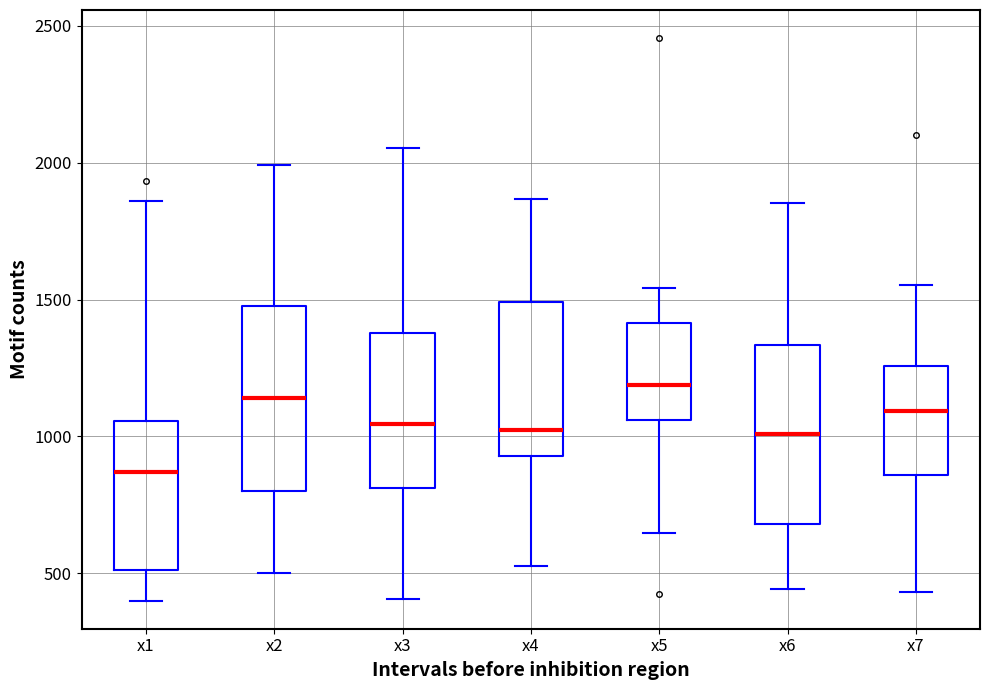

Reading left to right, read every box against the y-axis: the position of its median line, the range the box covers, and the ends of its whiskers. The values are not printed on the chart, so give them approximately, as read against the axis.

x1: median 850, box 500 to 1050, whiskers 400 to 1850
x2: median 1150, box 800 to 1500, whiskers 500 to 2000
x3: median 1050, box 800 to 1400, whiskers 400 to 2050
x4: median 1000, box 950 to 1500, whiskers 550 to 1850
x5: median 1200, box 1050 to 1400, whiskers 650 to 1550
x6: median 1000, box 700 to 1350, whiskers 450 to 1850
x7: median 1100, box 850 to 1250, whiskers 450 to 1550